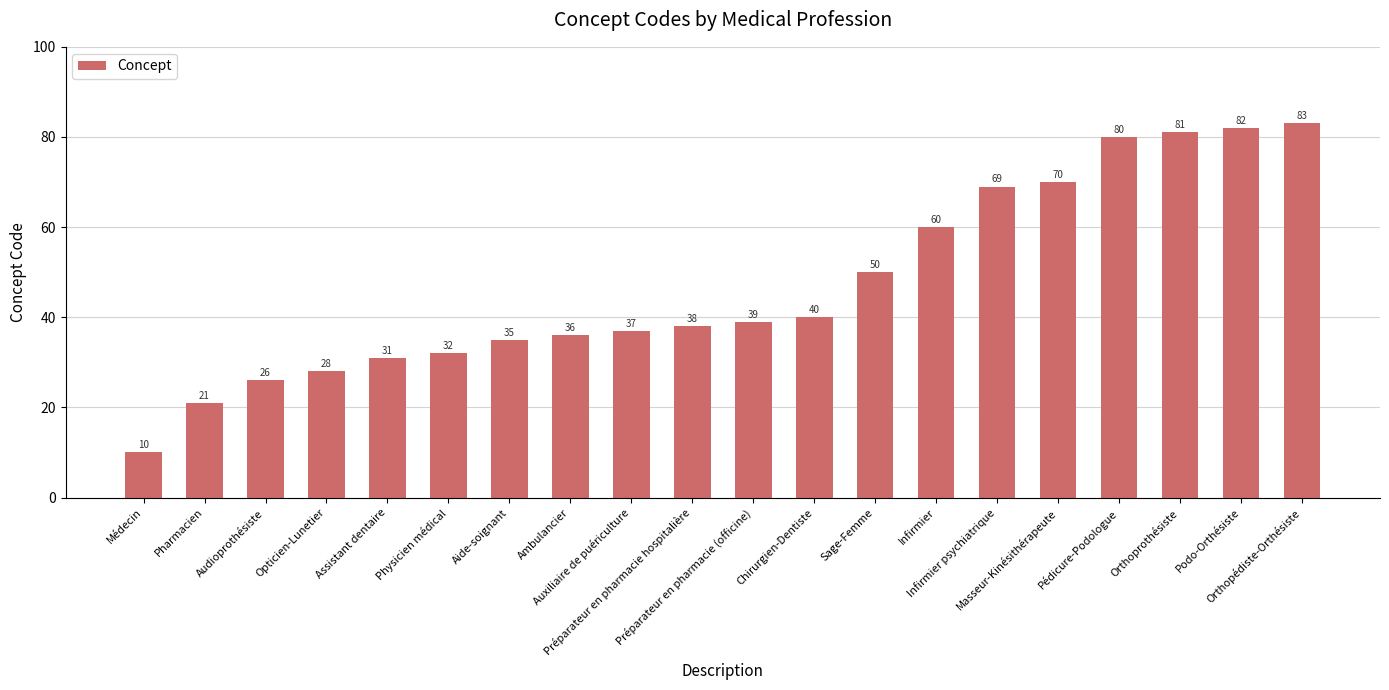

What is the difference between the values at Préparateur en pharmacie (officine) and Masseur-Kinésithérapeute?

31